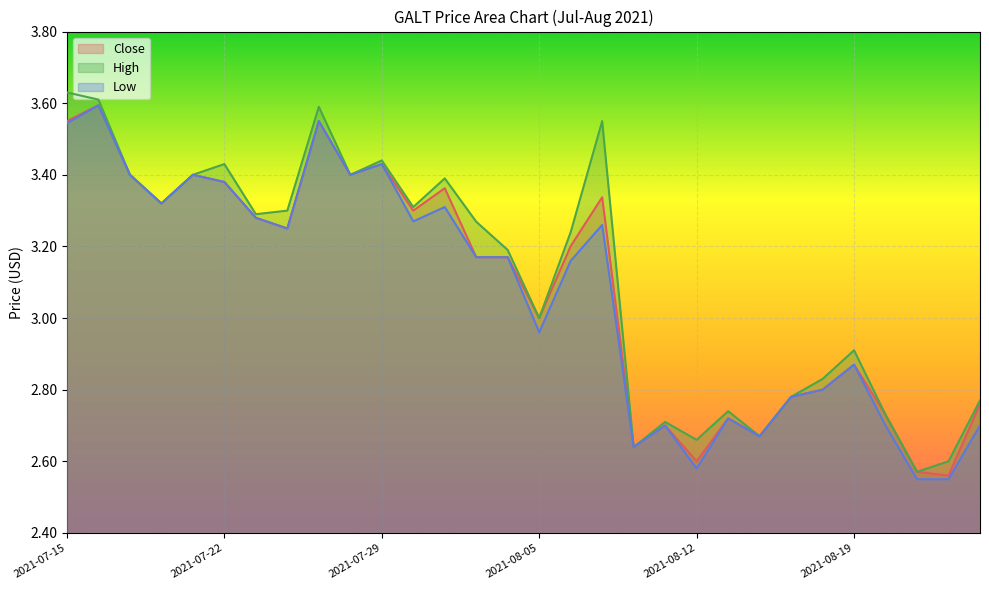

True or false: Close has more than 1 interior local peaks.

True